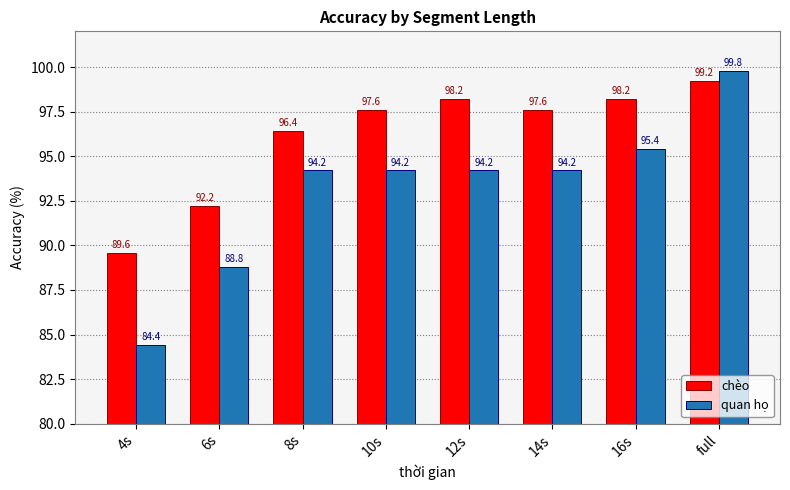

What is the sum of all quan họ values?

745.2